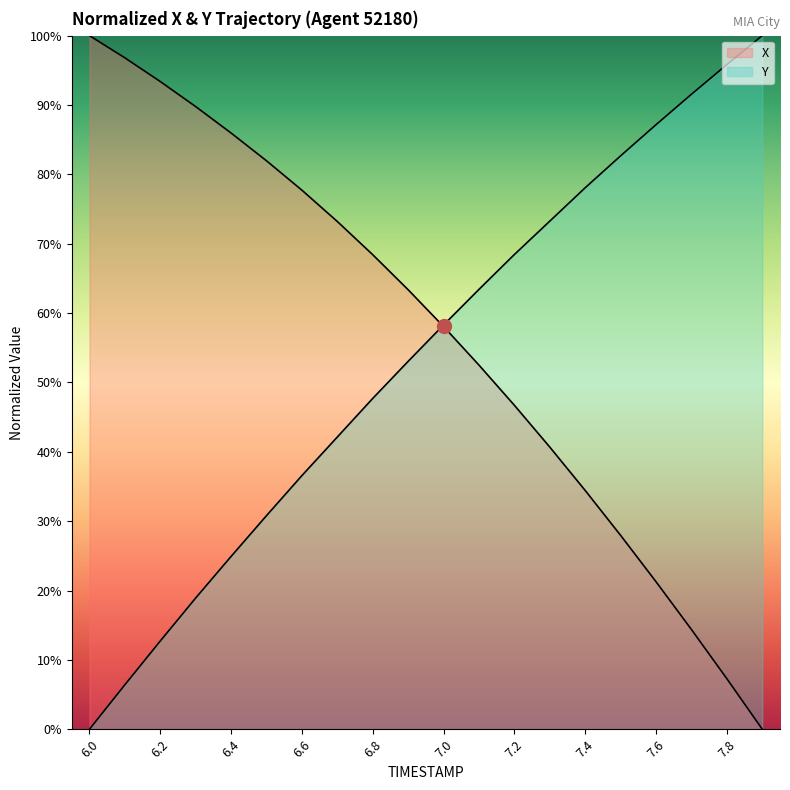

At which label does X reach its peak?

6.0